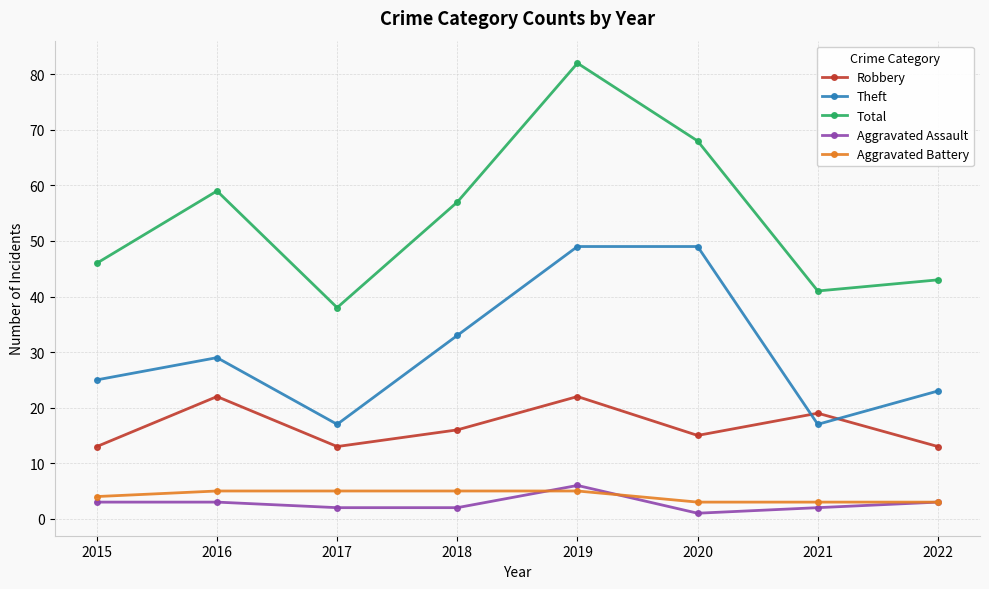

Count the Aggravated Assault values in the range 2 to 3.

6